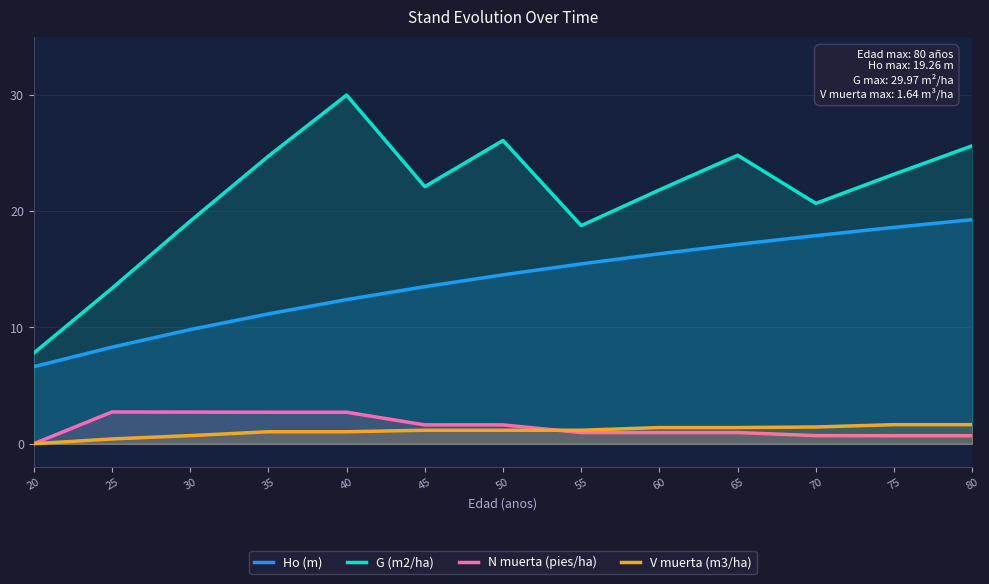

Which category has the lowest value across all series?

20